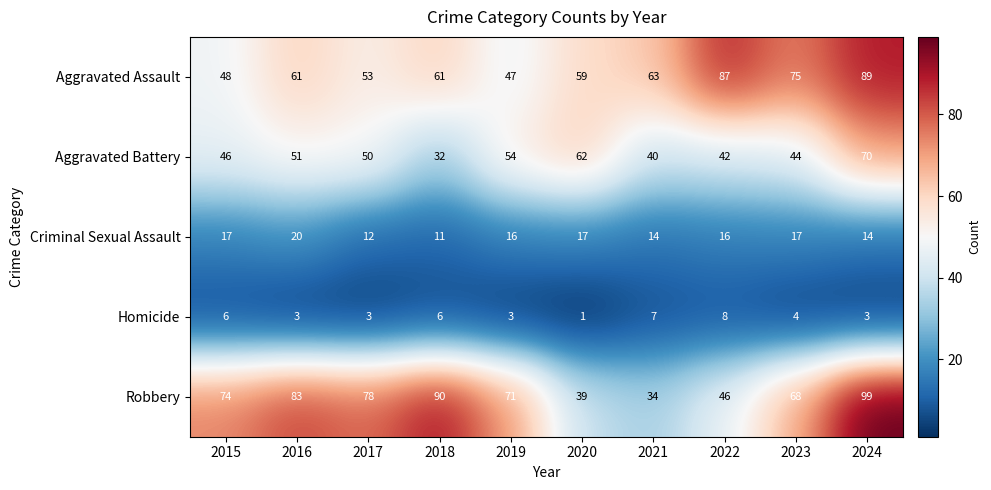

What is the sum of all Criminal Sexual Assault values?

154